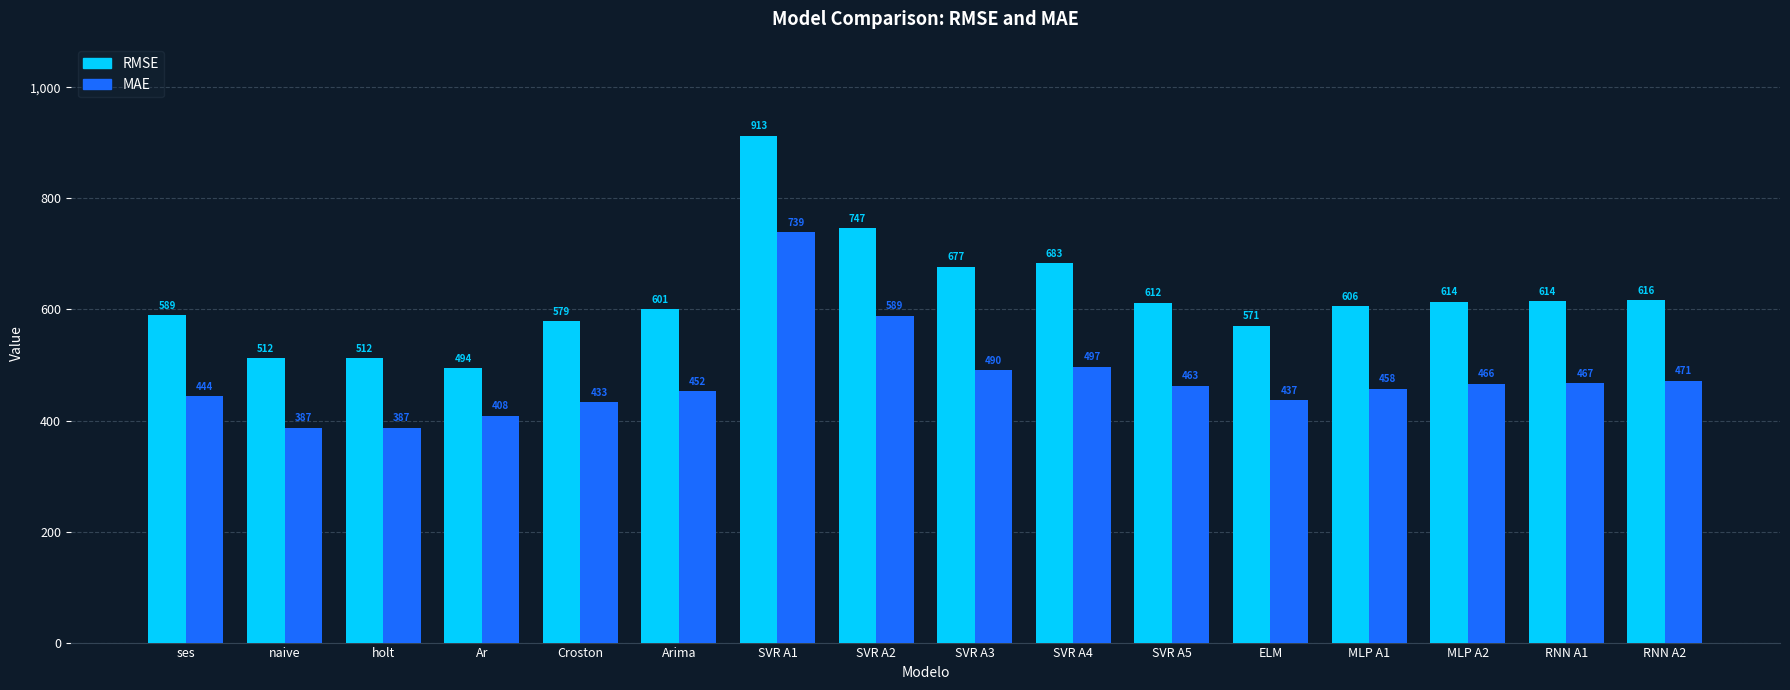

Which series has the largest total across all categories?

RMSE